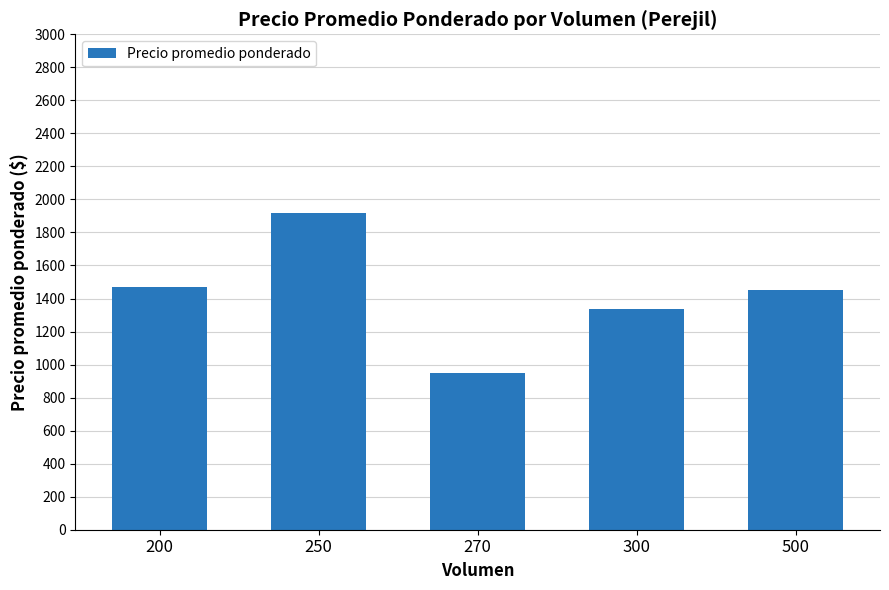

At which label does the data first exceed 1450?

200